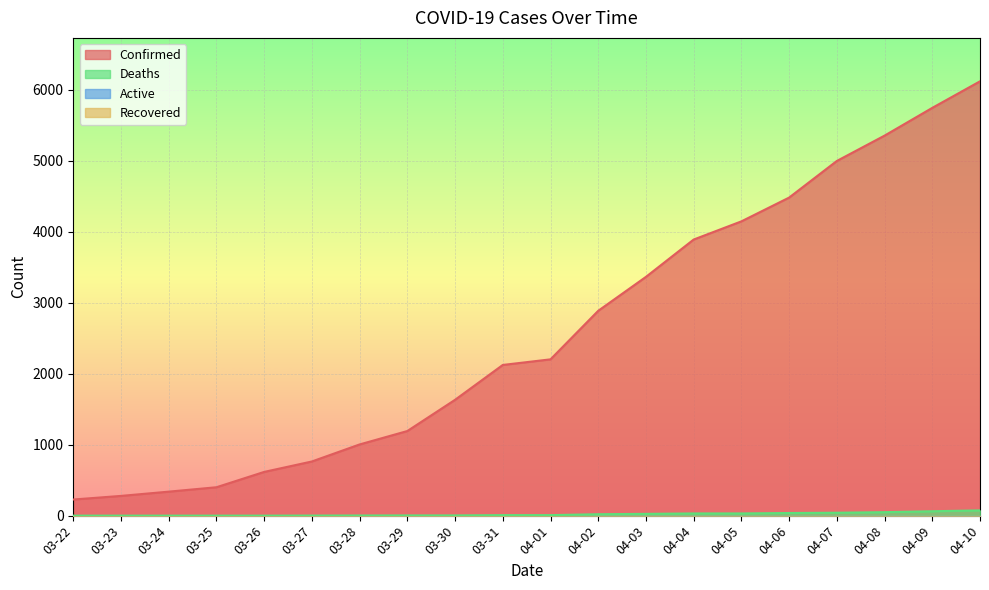

Between 03-30 and 03-26, which is larger?

03-30